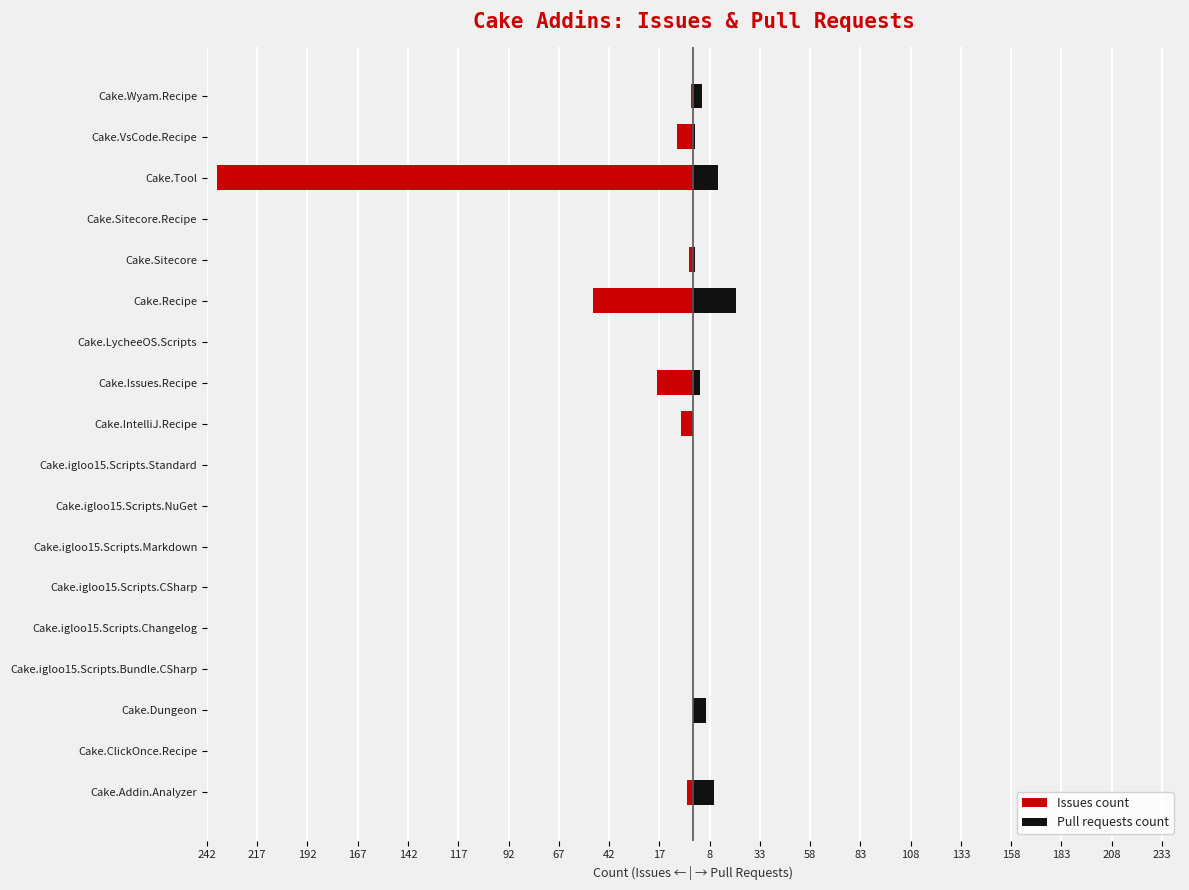

Which series changed the most between Cake.igloo15.Scripts.CSharp and Cake.IntelliJ.Recipe?

Issues count